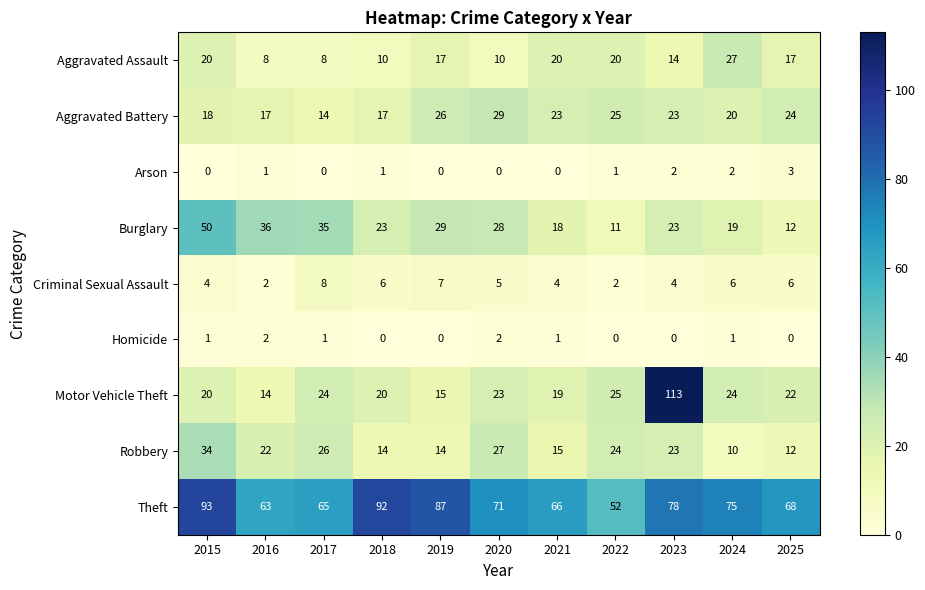

At which category does the chart reach its peak across all series?

2023